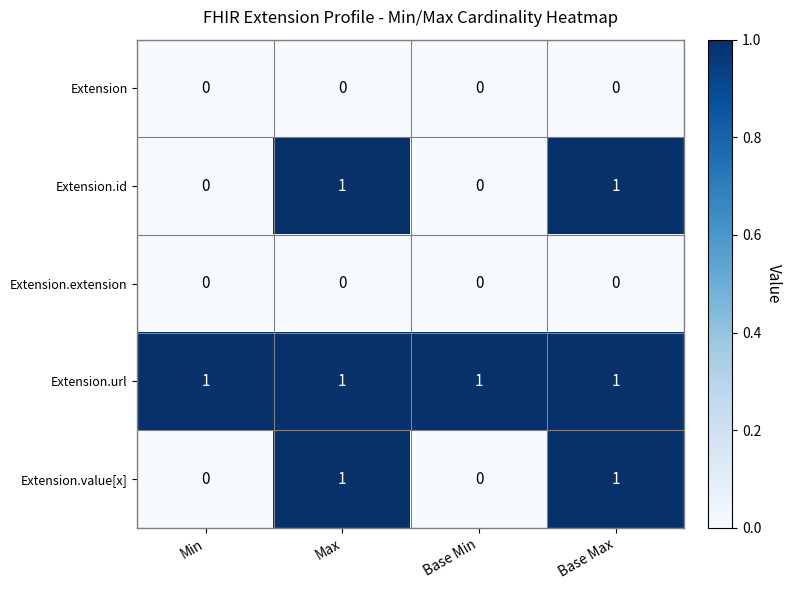

Which series has the largest total across all categories?

Extension.url